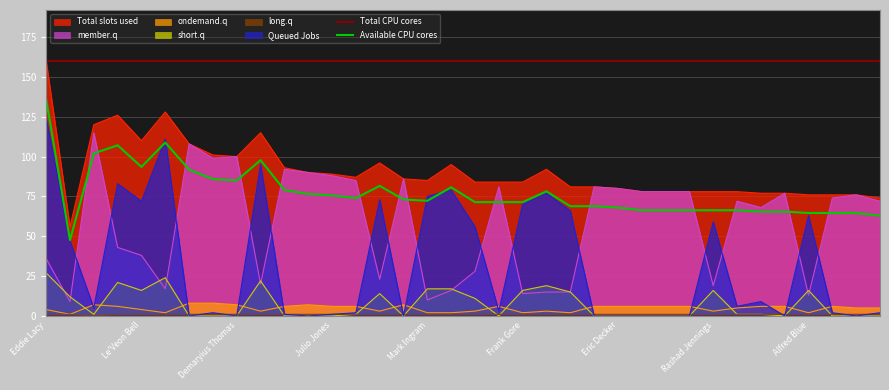

True or false: Available CPU cores and Total CPU cores cross at least once.

False